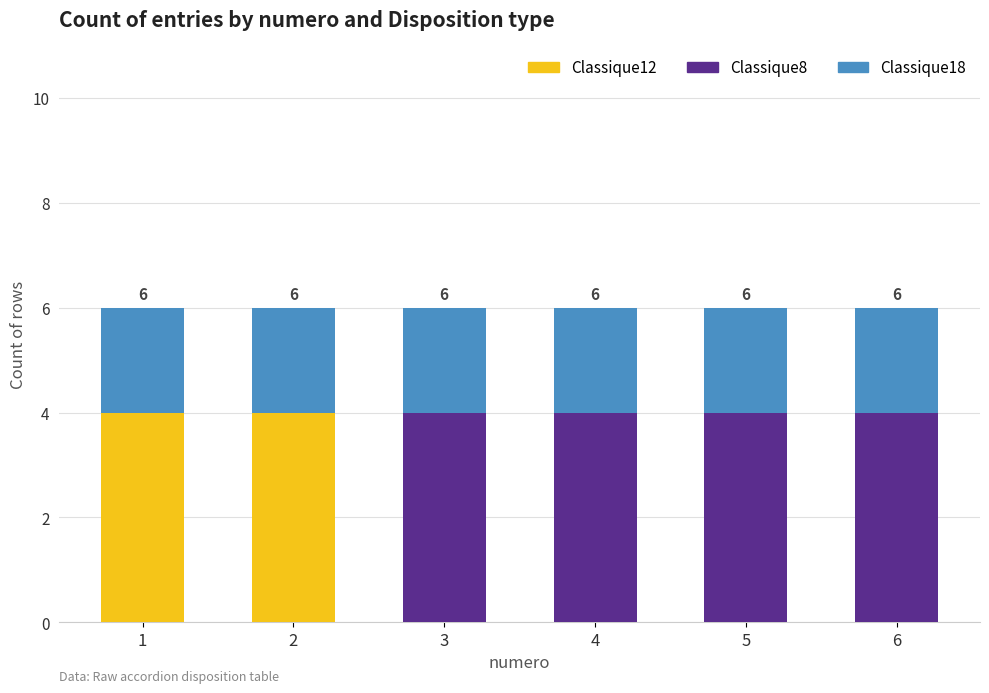

Does the chart contain stacked bars?

Yes